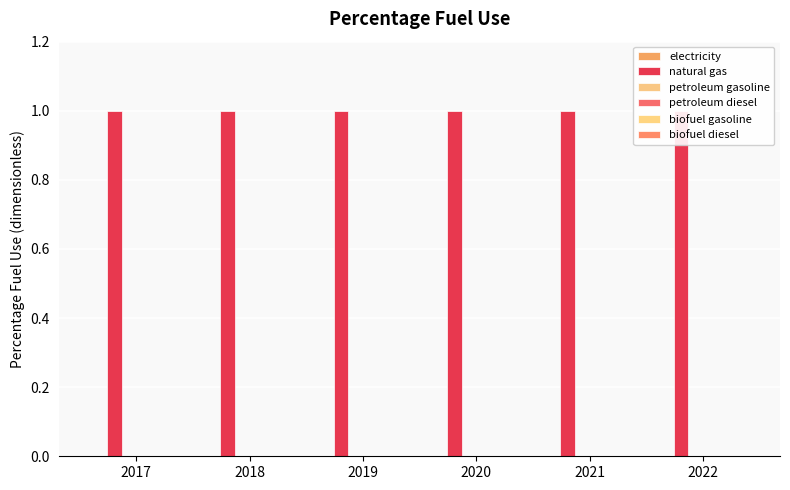

How many data points does each series have?

6